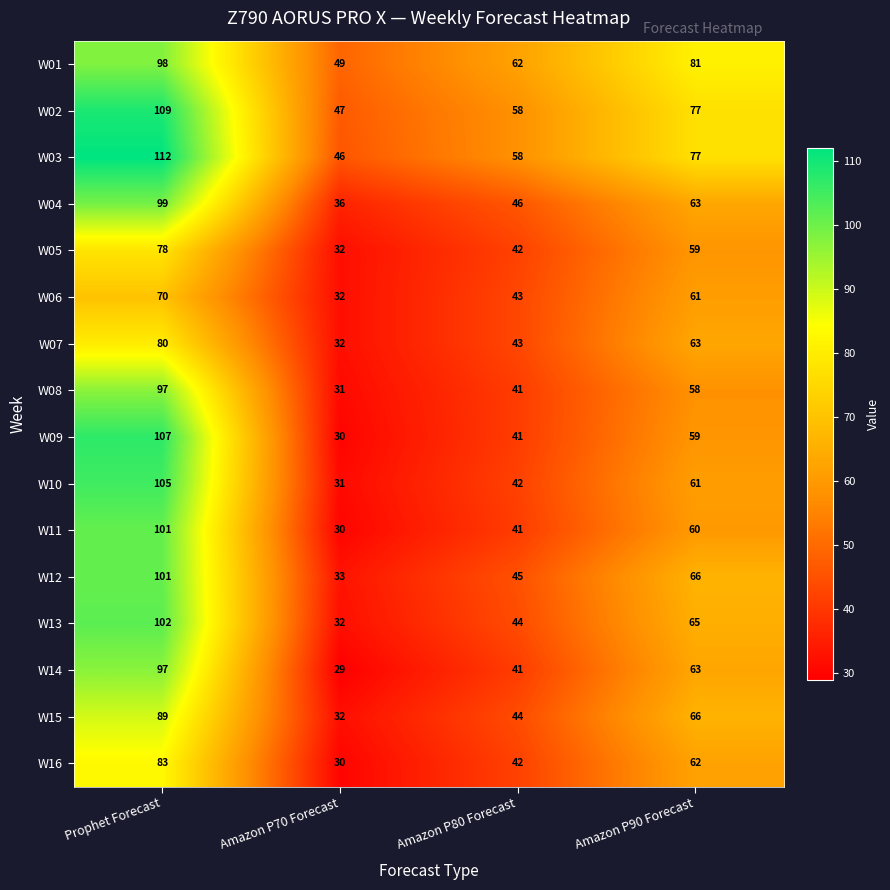

What is the minimum value shown in the chart?

29